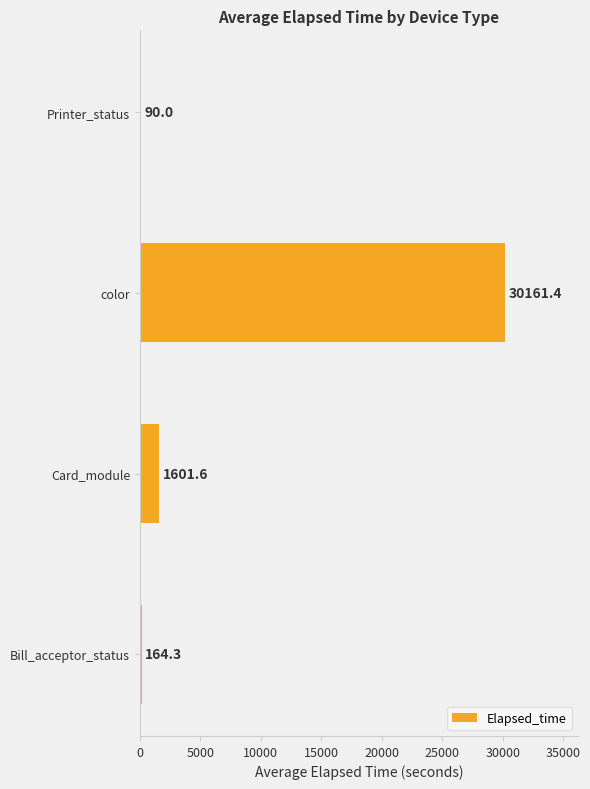

What is the approximate value at Printer_status?

90.0